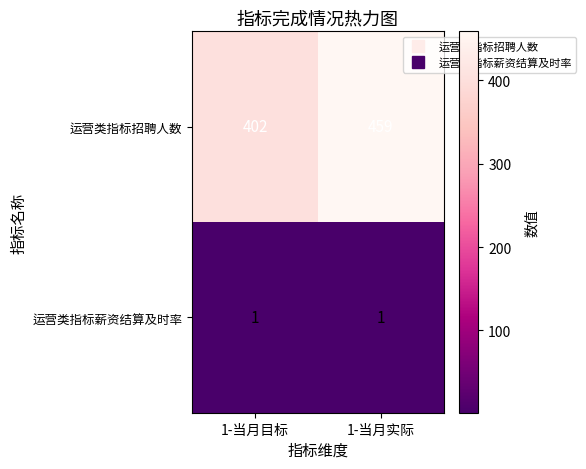

Which label corresponds to the largest value in the chart?

1-当月实际